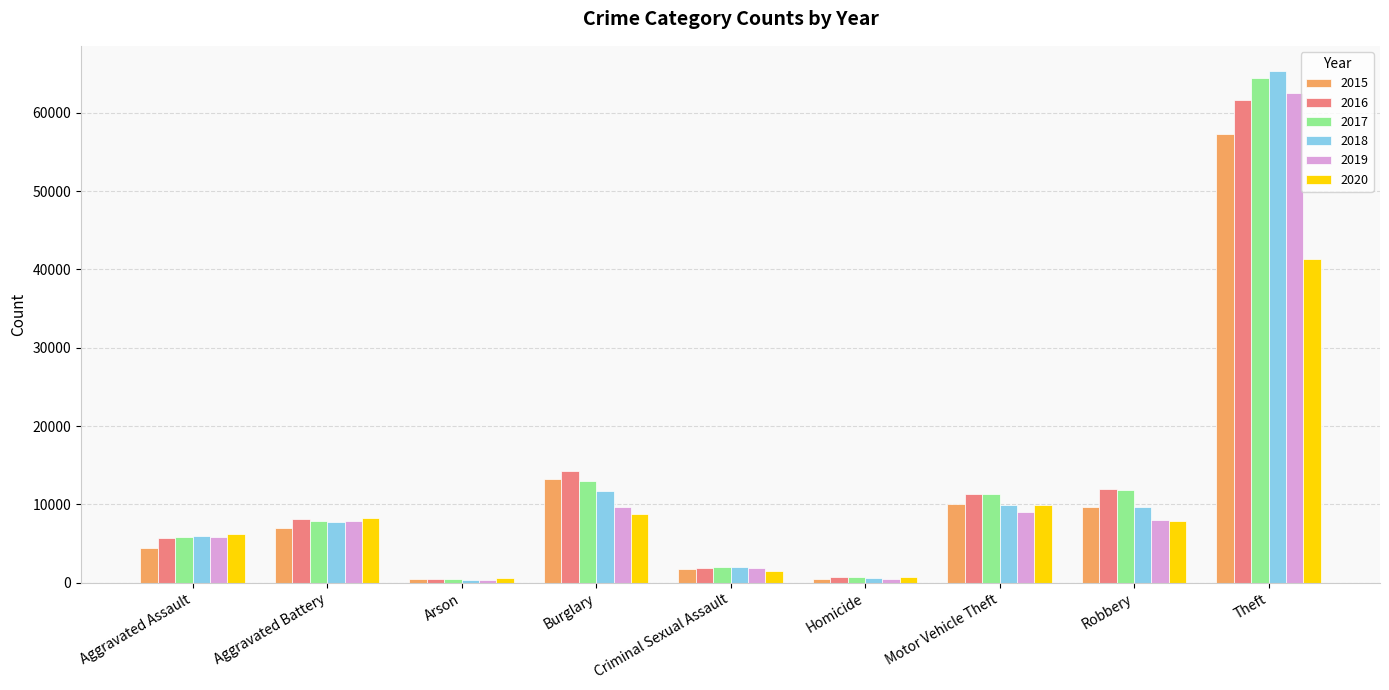

At which label does 2020 reach its peak?

Theft